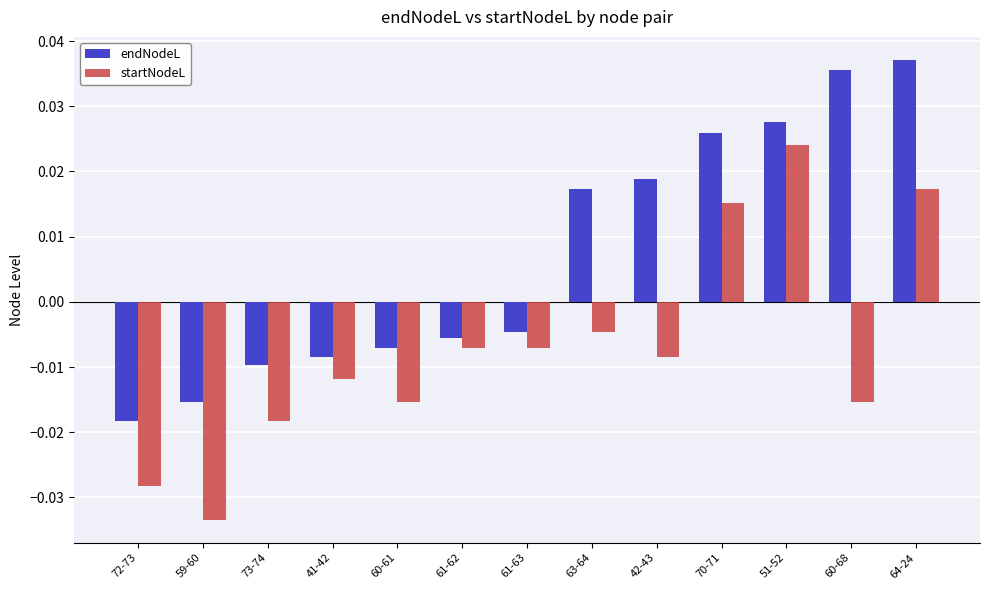

Between 72-73 and 61-63, which series saw the biggest shift?

startNodeL